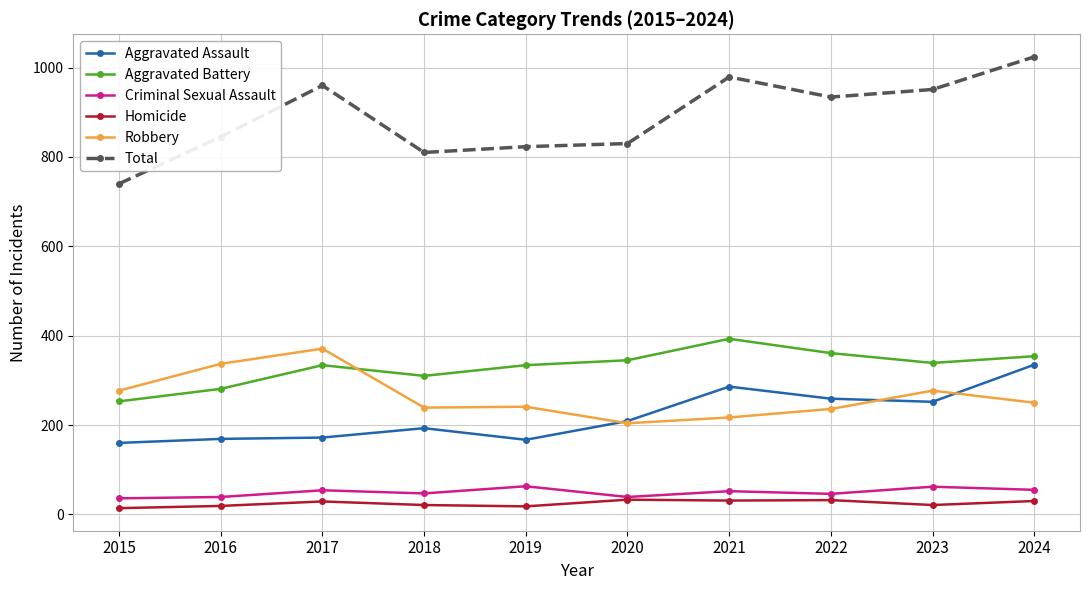

How many categories are shown in the chart?

10